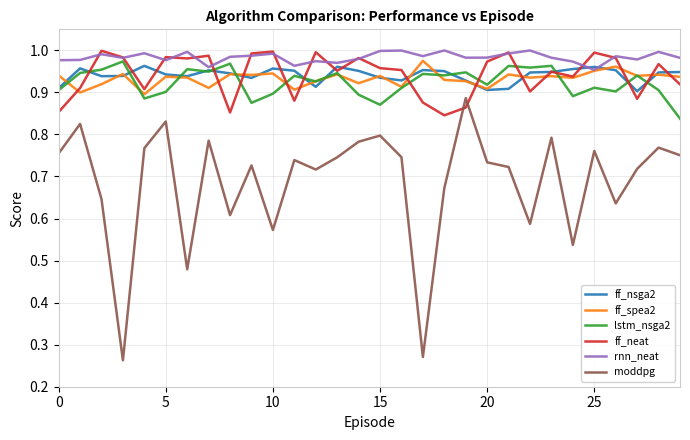

Which series has the largest total across all categories?

rnn_neat